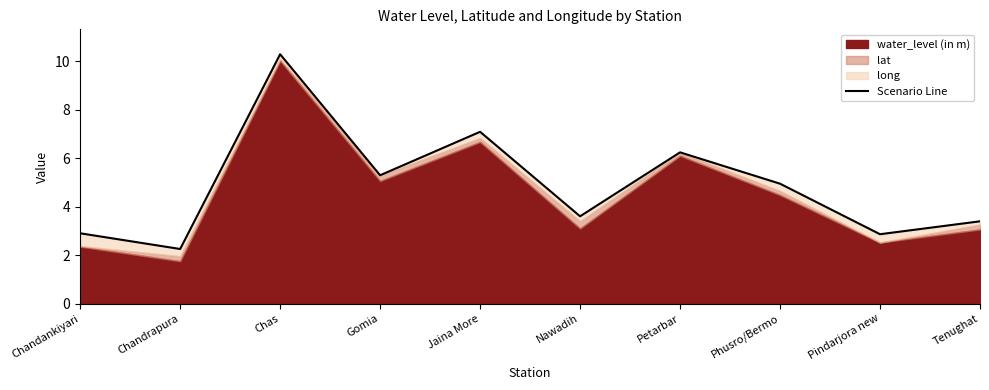

Between Tenughat and Phusro/Bermo, which is larger?

Phusro/Bermo